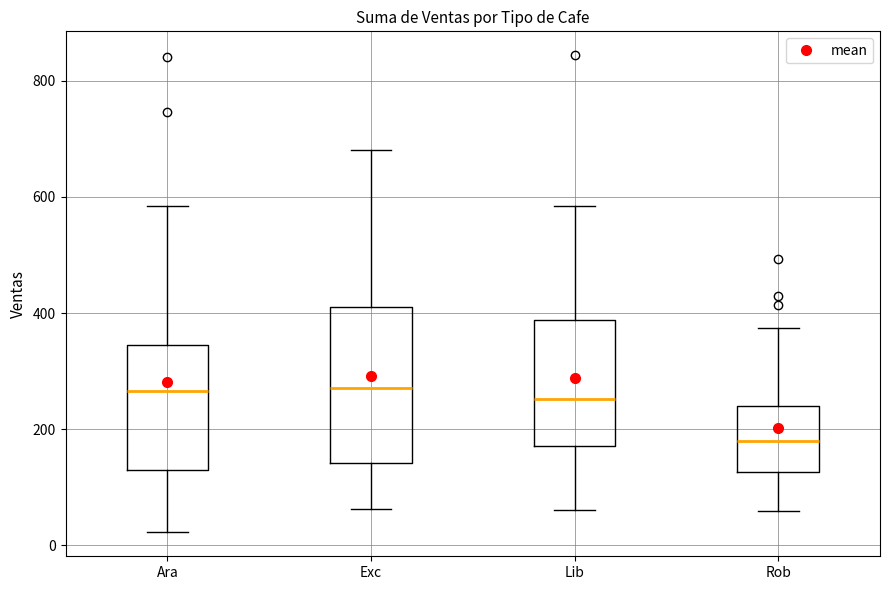

Reading left to right, read every box against the y-axis: the position of its median line, the range the box covers, and the ends of its whiskers. The values are not printed on the chart, so give them approximately, as read against the axis.

Ara: median 260, box 140 to 340, whiskers 20 to 580
Exc: median 280, box 140 to 400, whiskers 60 to 680
Lib: median 260, box 180 to 380, whiskers 60 to 580
Rob: median 180, box 120 to 240, whiskers 60 to 380